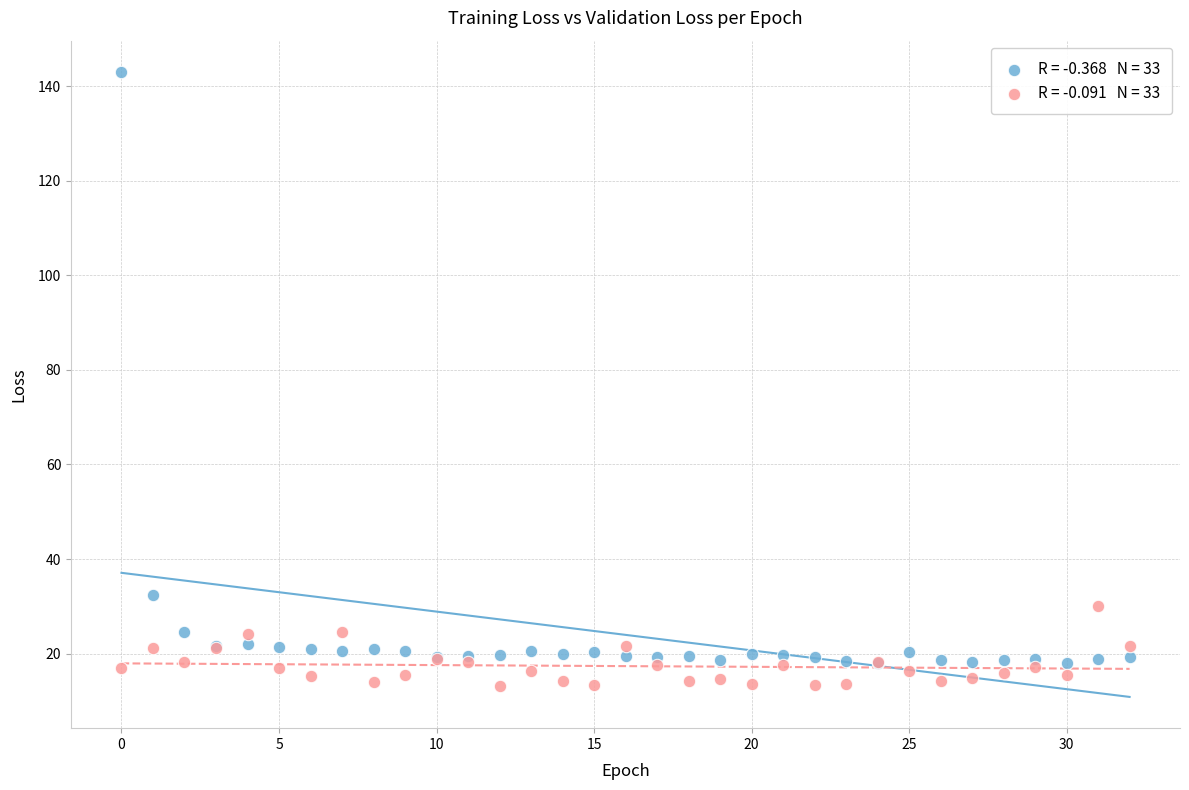

Across all series, what Y value is closest to 78?

32.4